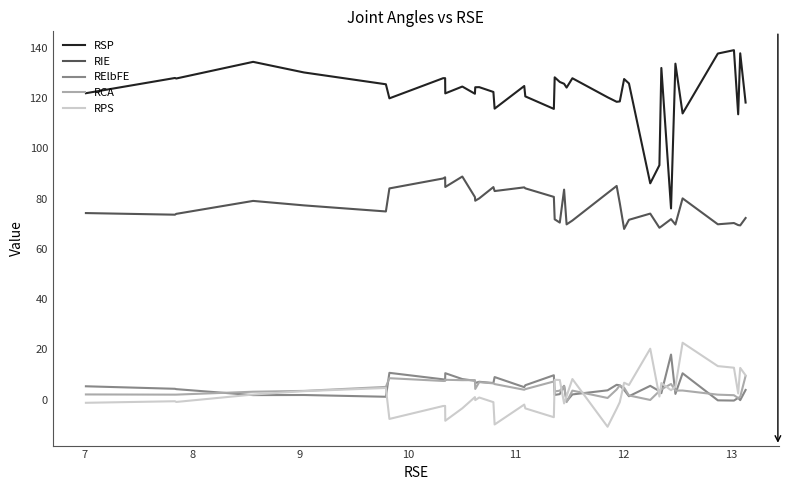

True or false: RSP and RPS intersect in this chart.

False